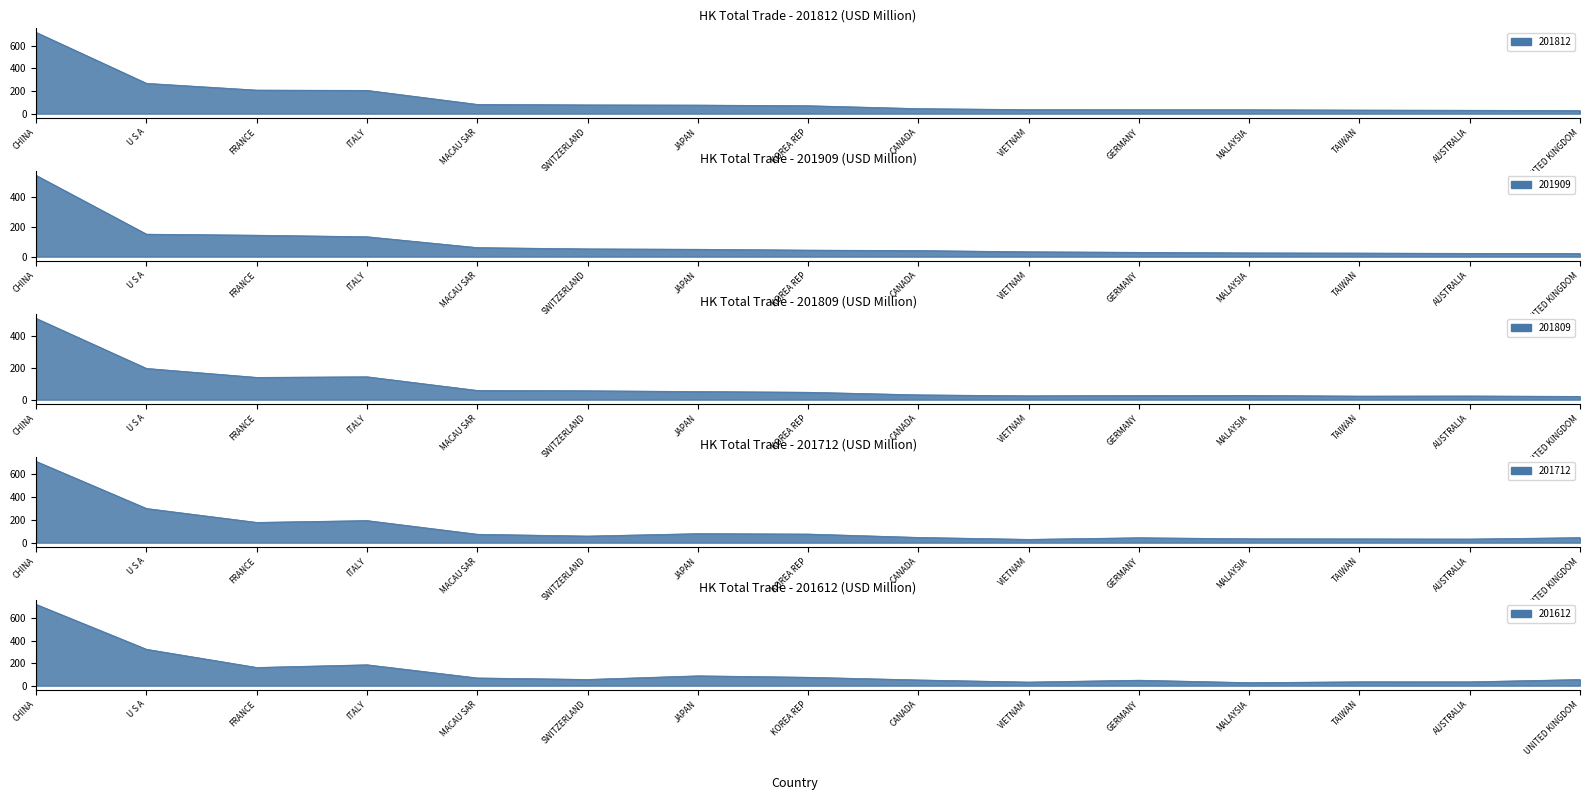

True or false: 201809 has a value of 46.4 at KOREA REP.

True